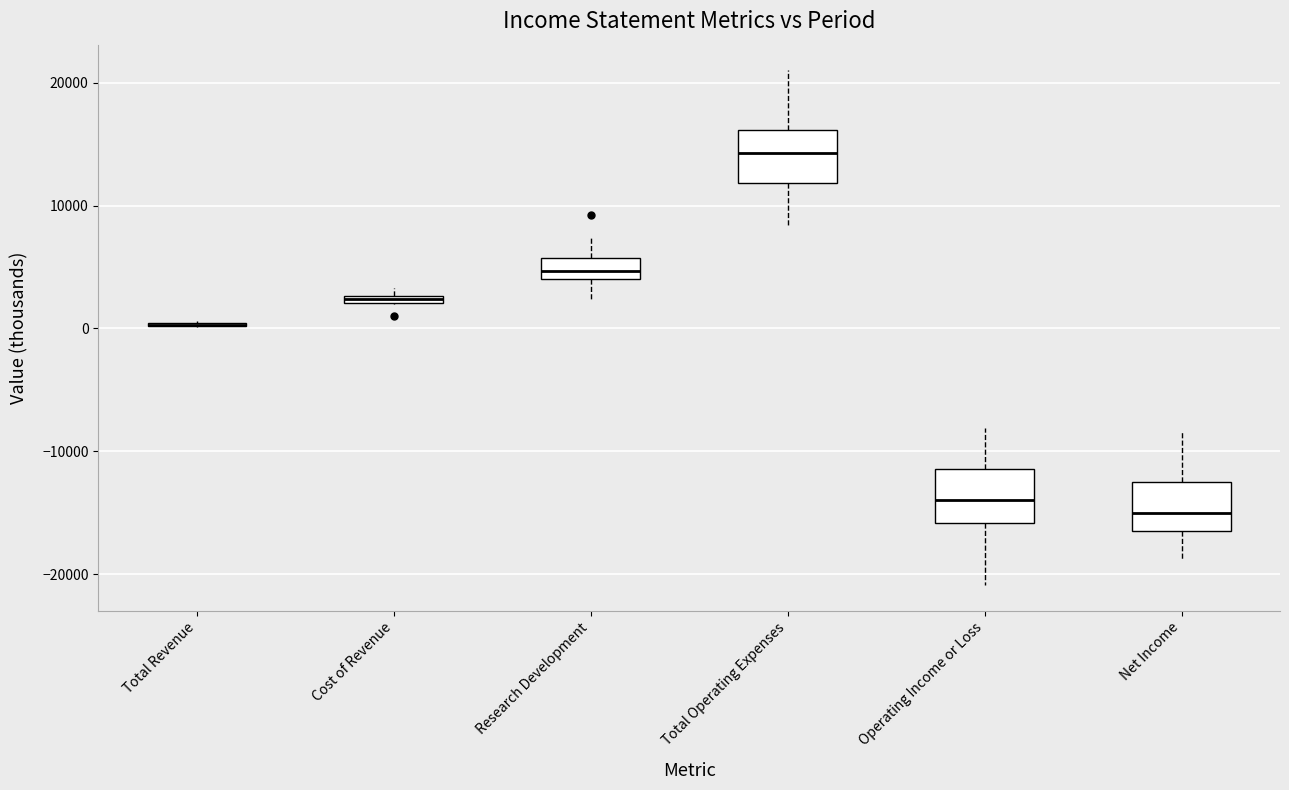

Where does the median line of the box for Research Development sit on the y-axis? The values are not printed on the chart, so give them approximately, as read against the axis.

5000